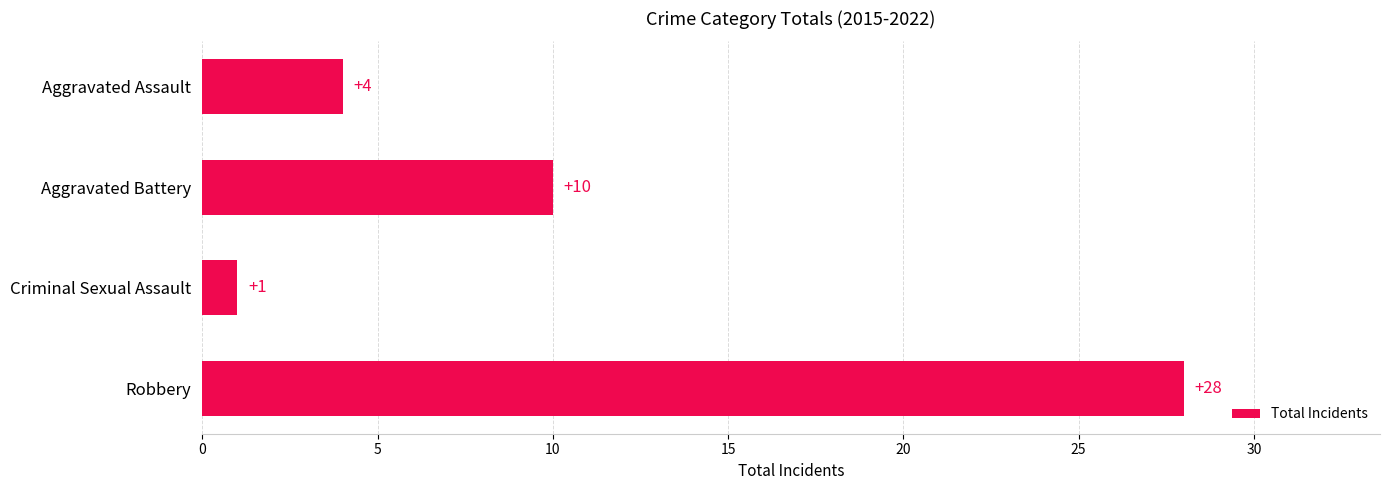

Approximately how many times larger is the value at Robbery compared to Criminal Sexual Assault?

28.0